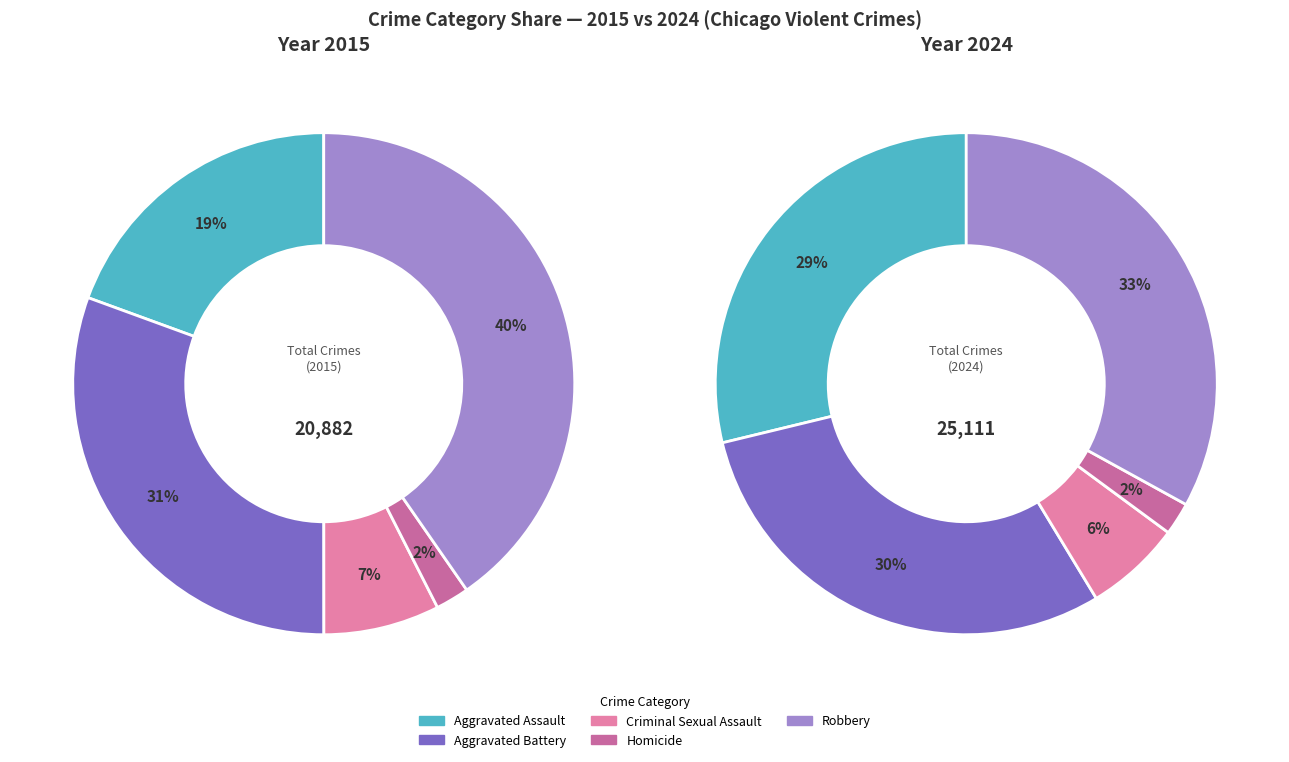

How many segments does this pie chart have?

10